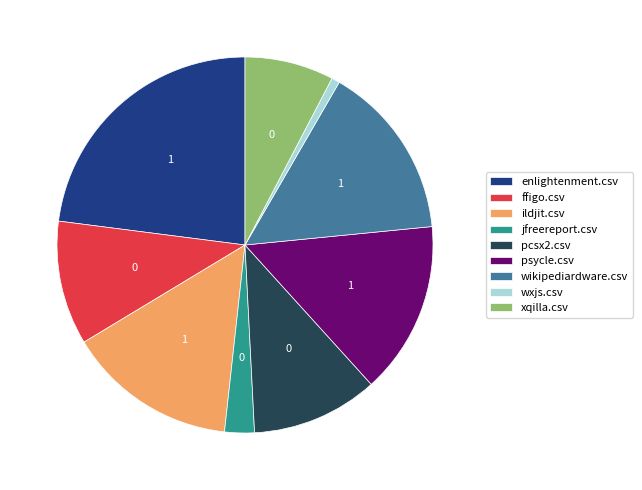

Which slice is the smallest?

wxjs.csv